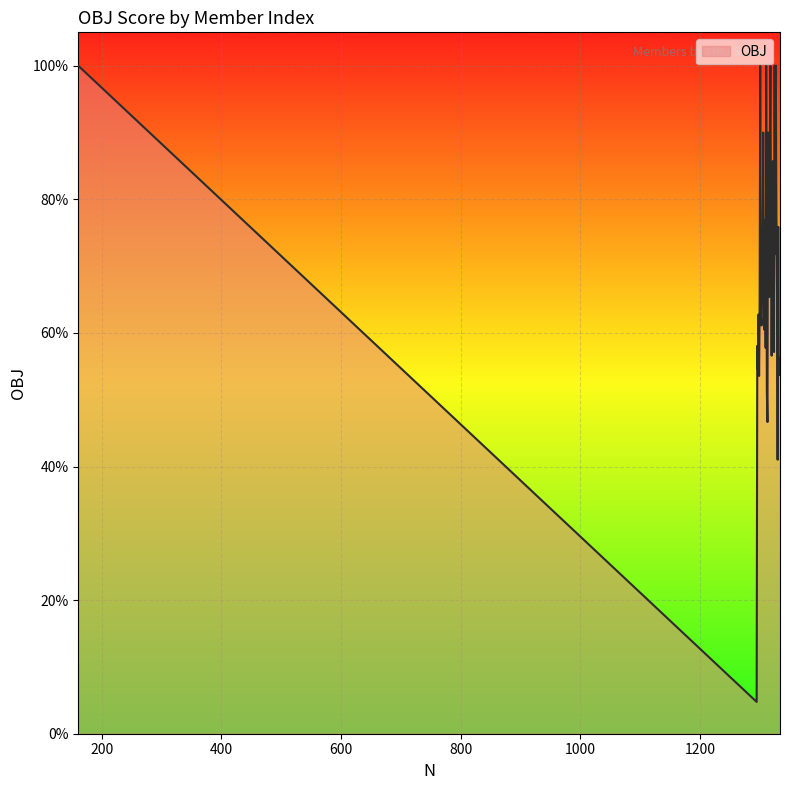

Reading left to right, extract all data points from this chart.

161=1.0	1295=0.0	1296=0.6	1297=0.5	1298=0.6	1299=0.5	1300=0.7	1301=1.0	1302=0.6	1303=0.6	1304=0.7	1305=0.7	1306=0.9	1307=0.6	1308=0.6	1309=0.8	1310=0.6	1311=1.0	1312=0.5	1313=0.5	1314=0.9	1315=0.7	1316=0.7	1317=0.9	1318=1.0	1319=0.8	1320=0.6	1321=0.7	1322=0.9	1323=0.7	1324=0.6	1325=1.0	1326=0.7	1327=1.0	1328=0.8	1329=0.7	1330=0.4	1331=0.8	1332=0.5	1334=0.6